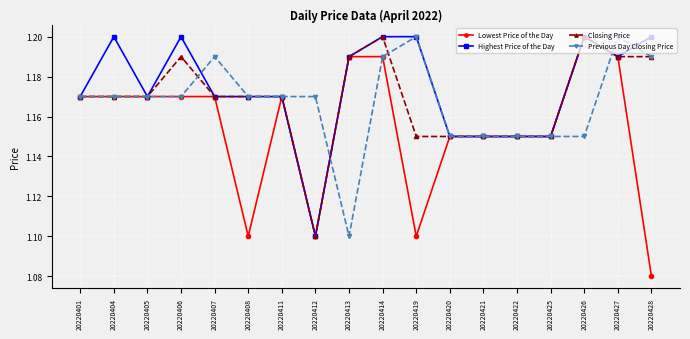

Where is Highest Price of the Day nearest to the value 1?

20220412